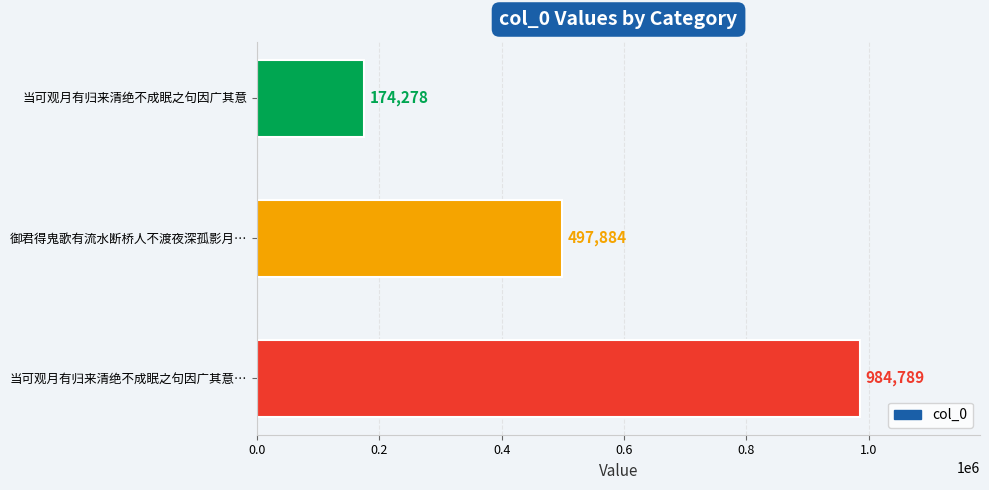

Reading top to bottom, extract all data points from this chart.

174278	497884	984789